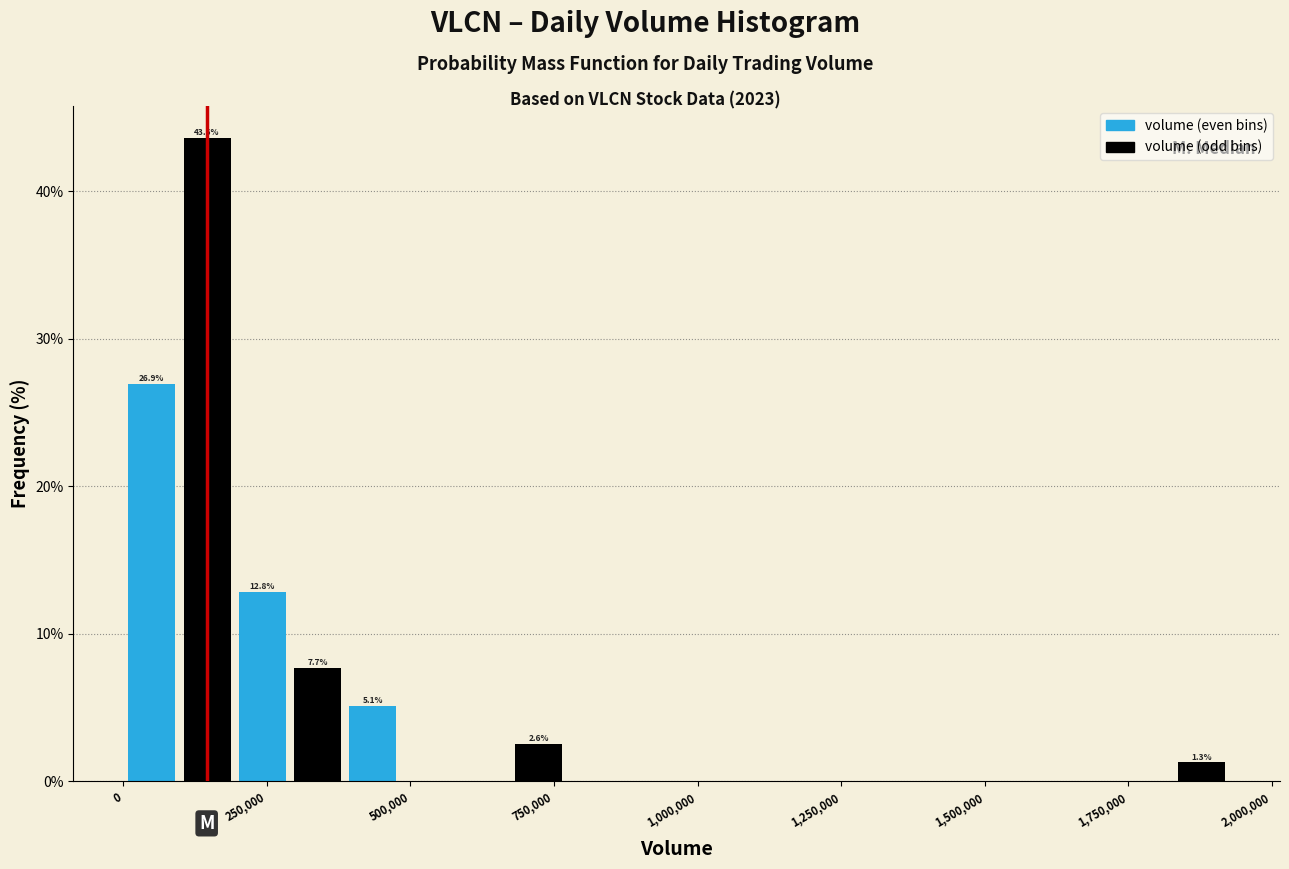

Read against the x-axis, roughly where is the centre of the tallest bar?

150000